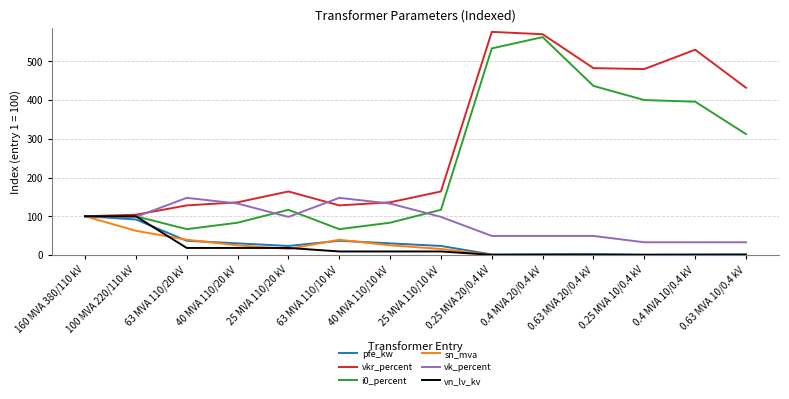

What are all the series names shown in the legend?

pfe_kw, vkr_percent, i0_percent, sn_mva, vk_percent, vn_lv_kv